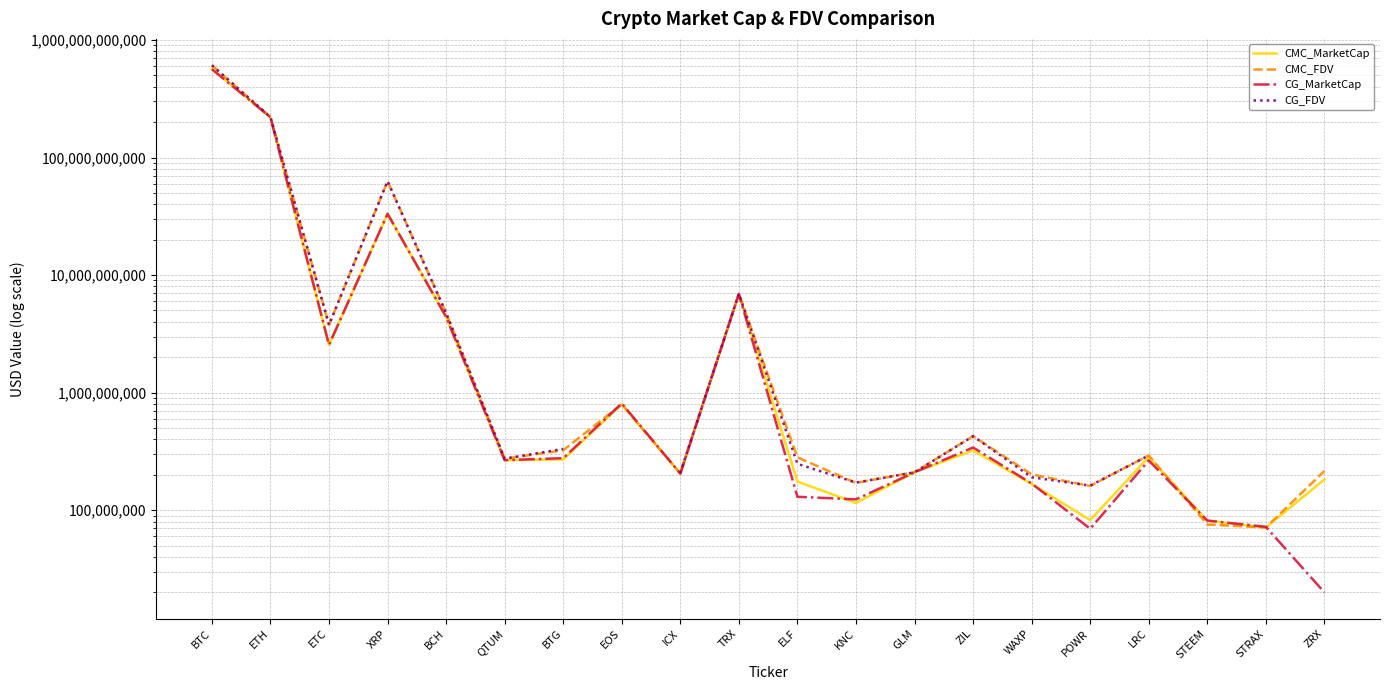

True or false: CG_MarketCap has a value of 69502283.0 at POWR.

True